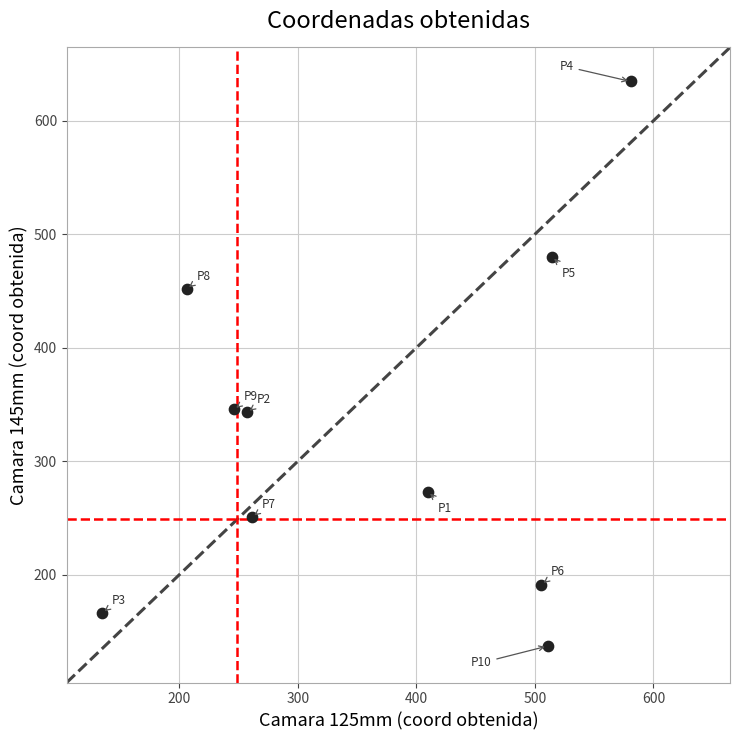

What is the range of X values (max minus min)?

446.0